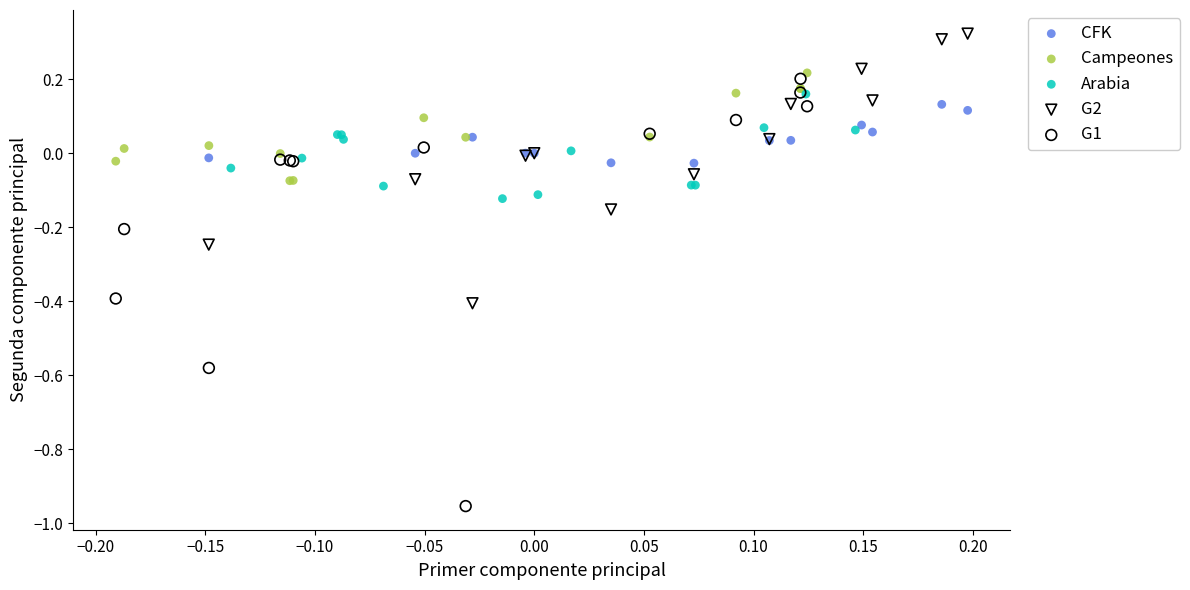

What are all the series names shown in the legend?

CFK, Campeones, Arabia, G2, G1